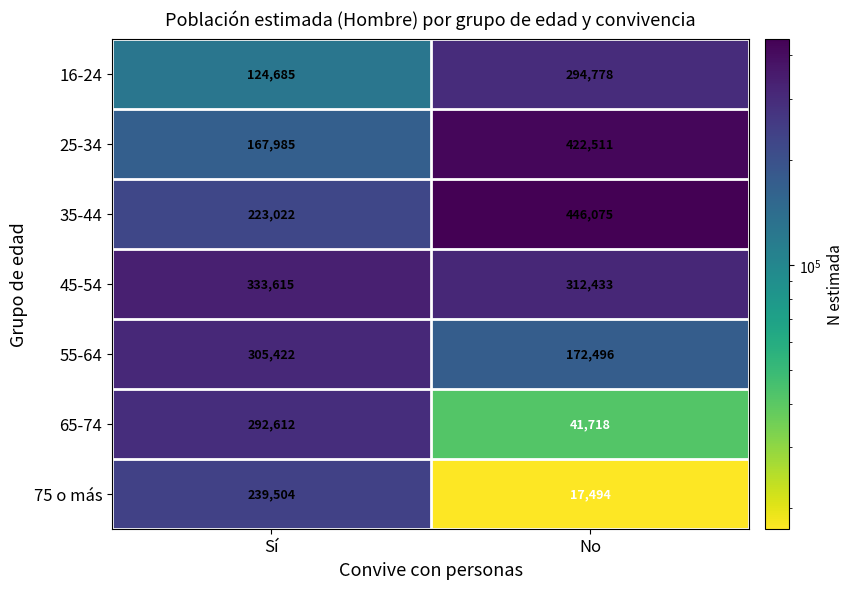

The value of 75 o más at No is 27885. True or false?

False